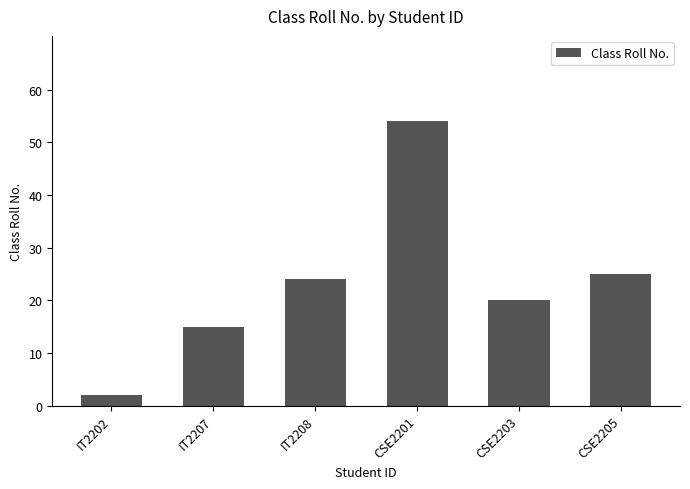

Reading left to right, what are all the values shown in this chart?

IT2202=2	IT2207=15	IT2208=24	CSE2201=54	CSE2203=20	CSE2205=25